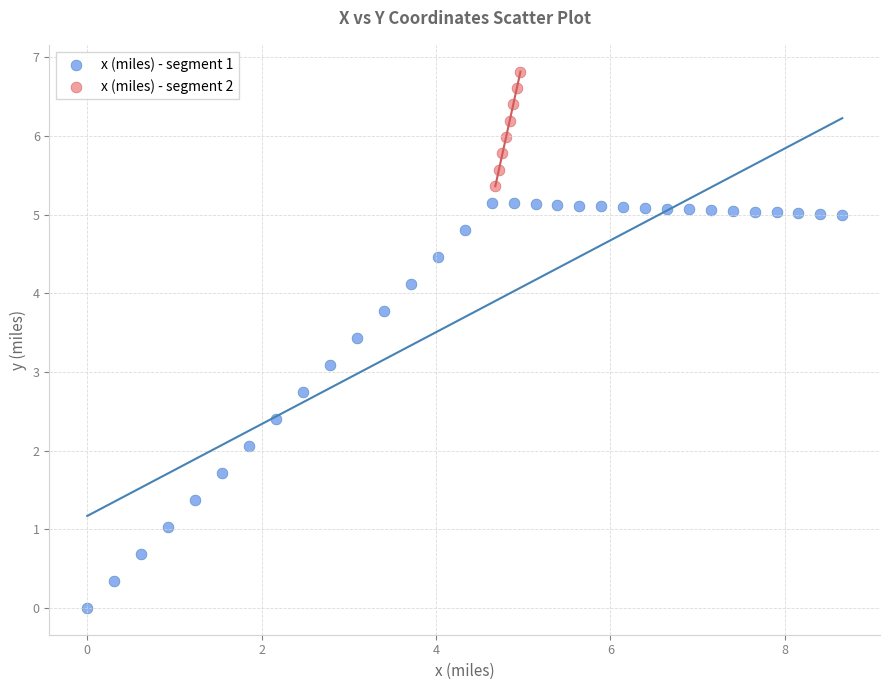

What are all the series names shown in the legend?

x (miles) - segment 1, x (miles) - segment 2